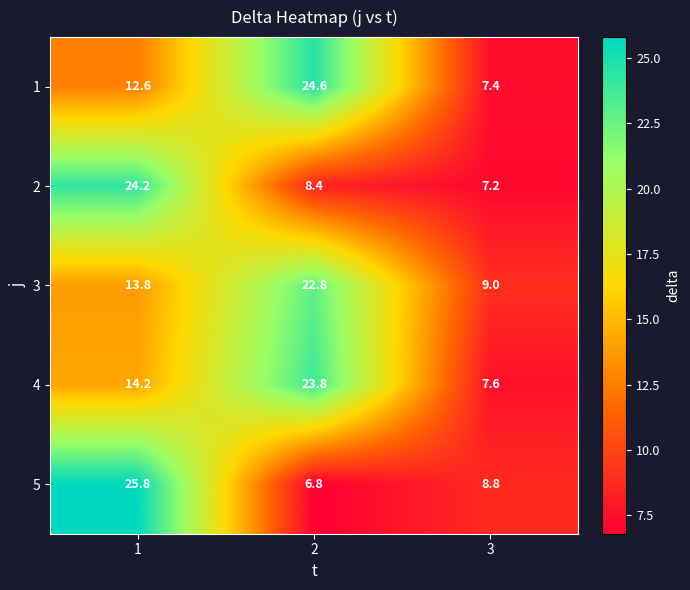

True or false: 5 has a value of 10.7 at 1.

False